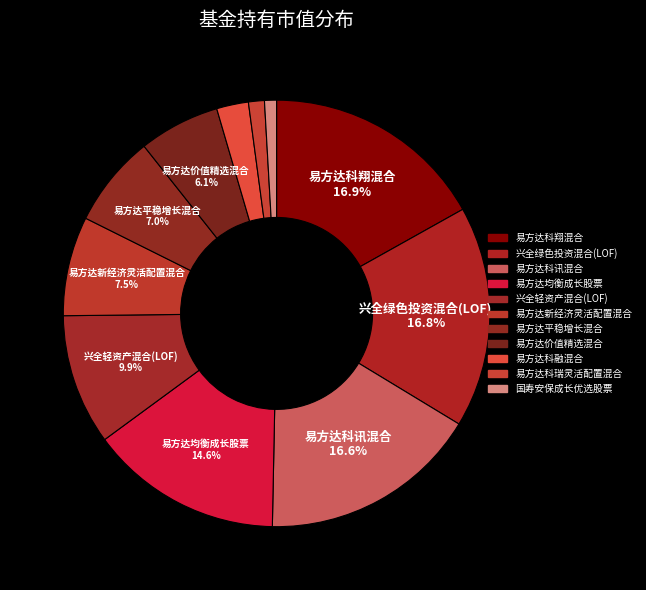

Is it true that 易方达价值精选混合 is 6% of the pie?

True